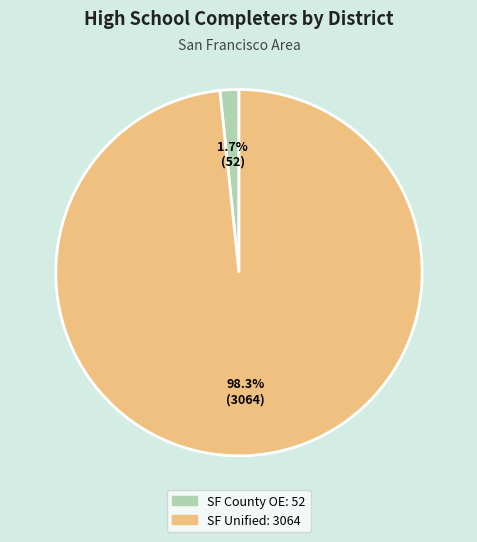

Is there any slice that represents more than half of the pie?

Yes